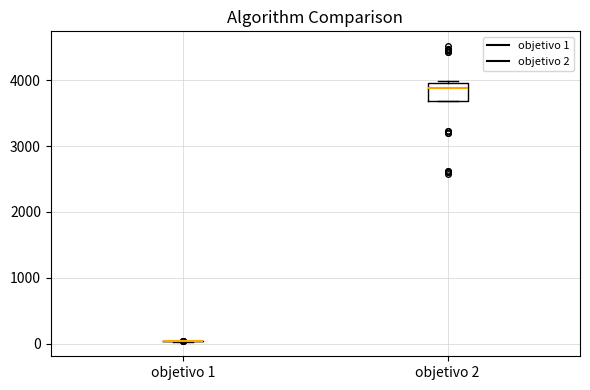

Comparing the boxes themselves (not the whiskers), which one is the tallest?

objetivo 2